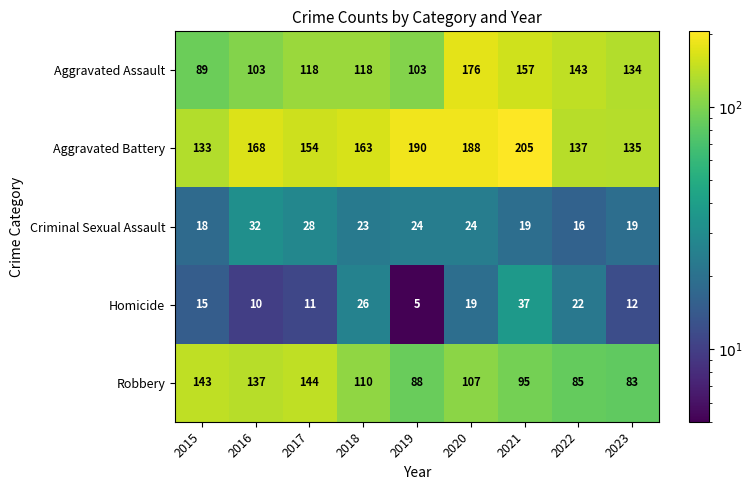

Which category has the lowest value across all series?

2019